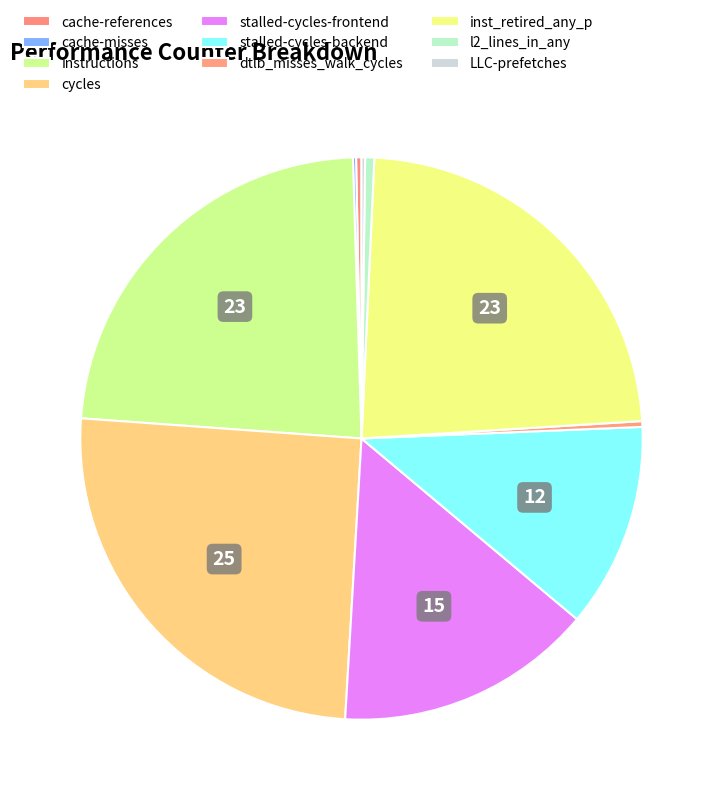

To the nearest percent, what is the combined percentage of LLC-prefetches and l2_lines_in_any?

1%